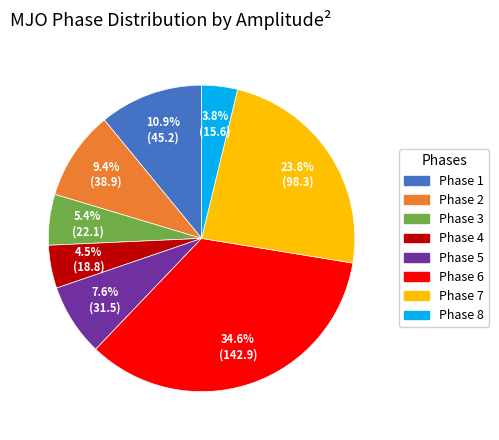

To the nearest percent, what is the average slice percentage?

12%